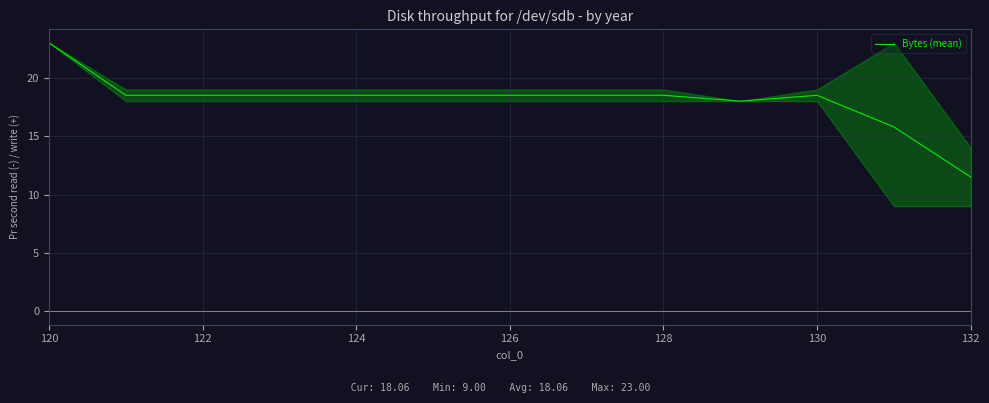

What is the difference between the maximum and minimum values?

11.5